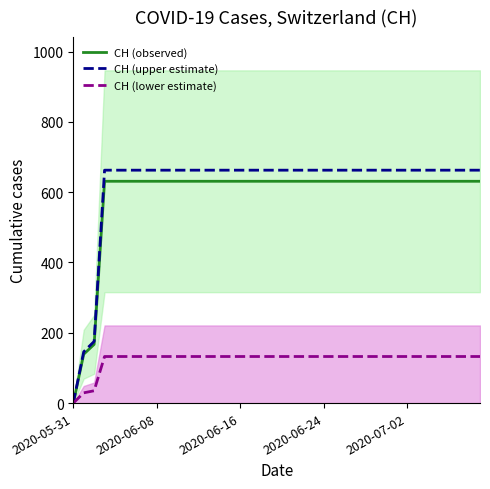

Reading right to left, list all the values displayed in this chart.

CH (observed): 631.0	631.0	631.0	631.0	631.0	631.0	631.0	631.0	631.0	631.0	631.0	631.0	631.0	631.0	631.0	631.0	631.0	631.0	631.0	631.0	631.0	631.0	631.0	631.0	631.0	631.0	631.0	631.0	631.0	631.0	631.0	631.0	631.0	631.0	631.0	631.0	631.0	167.0	139.0	0.0
CH (upper estimate): 662.5	662.5	662.5	662.5	662.5	662.5	662.5	662.5	662.5	662.5	662.5	662.5	662.5	662.5	662.5	662.5	662.5	662.5	662.5	662.5	662.5	662.5	662.5	662.5	662.5	662.5	662.5	662.5	662.5	662.5	662.5	662.5	662.5	662.5	662.5	662.5	662.5	175.3	145.9	0.0
CH (lower estimate): 132.5	132.5	132.5	132.5	132.5	132.5	132.5	132.5	132.5	132.5	132.5	132.5	132.5	132.5	132.5	132.5	132.5	132.5	132.5	132.5	132.5	132.5	132.5	132.5	132.5	132.5	132.5	132.5	132.5	132.5	132.5	132.5	132.5	132.5	132.5	132.5	132.5	35.1	29.2	0.0